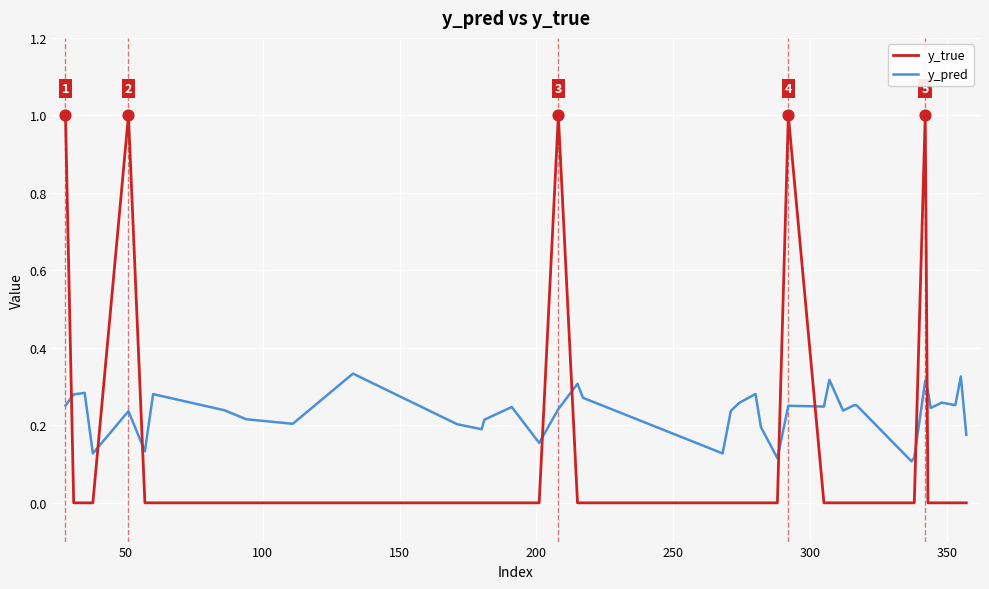

Which series has the largest total across all categories?

y_pred